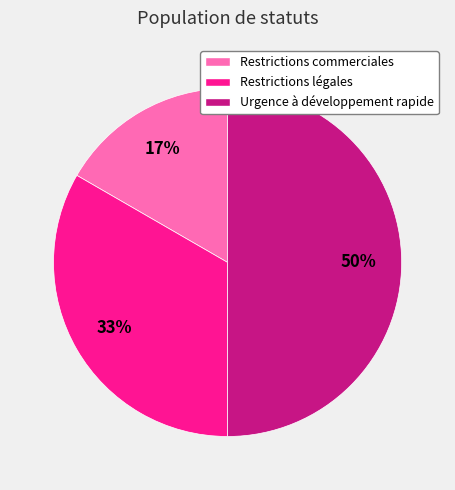

To the nearest percent, what is the average slice percentage?

33%